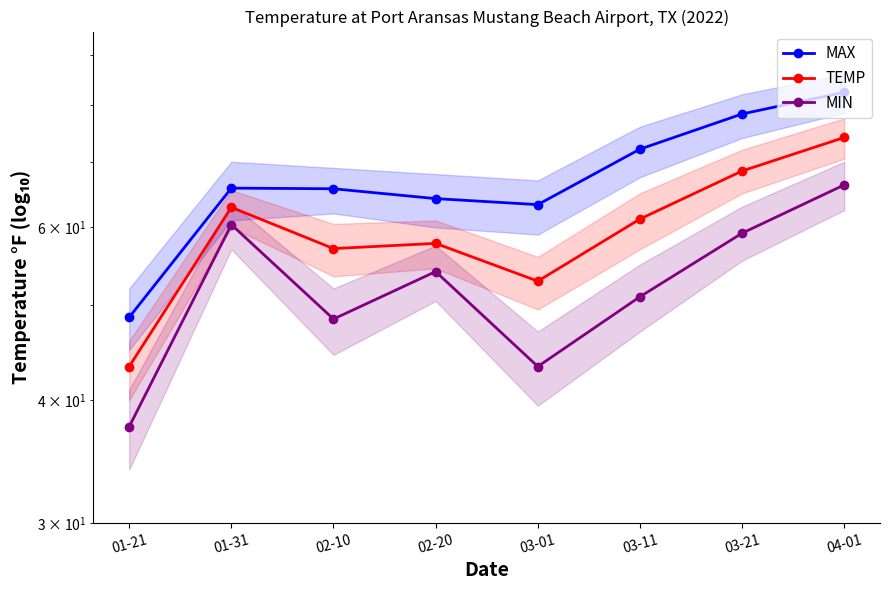

How many data points does each series have?

8